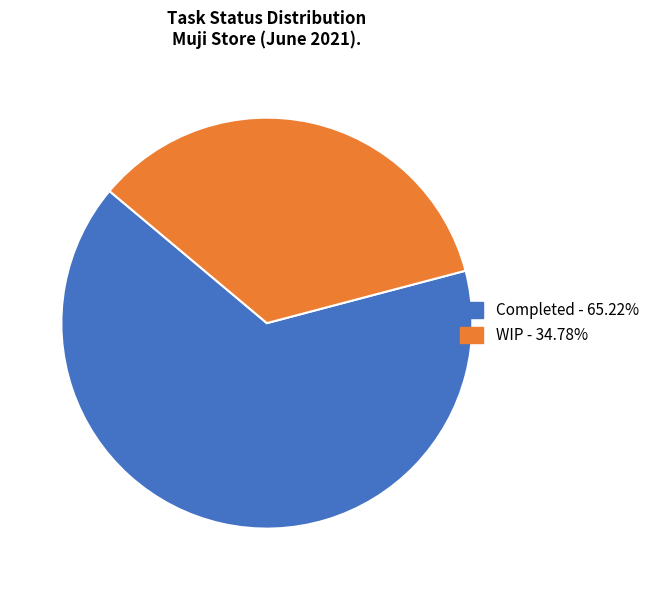

Is it true that Completed is 65% of the pie?

True